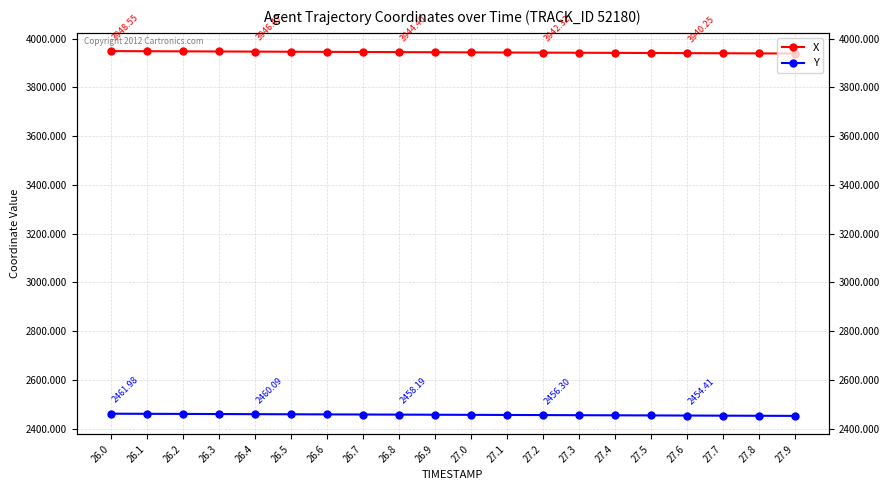

What is the lowest value of the X series?

3938.7